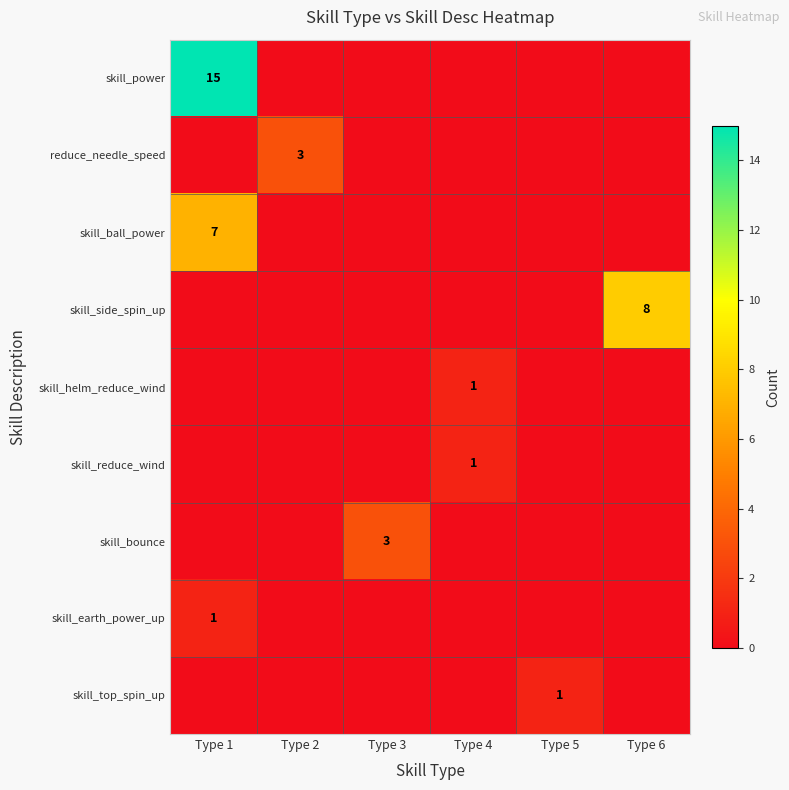

Is it true that skill_earth_power_up equals 0 at Type 1?

False